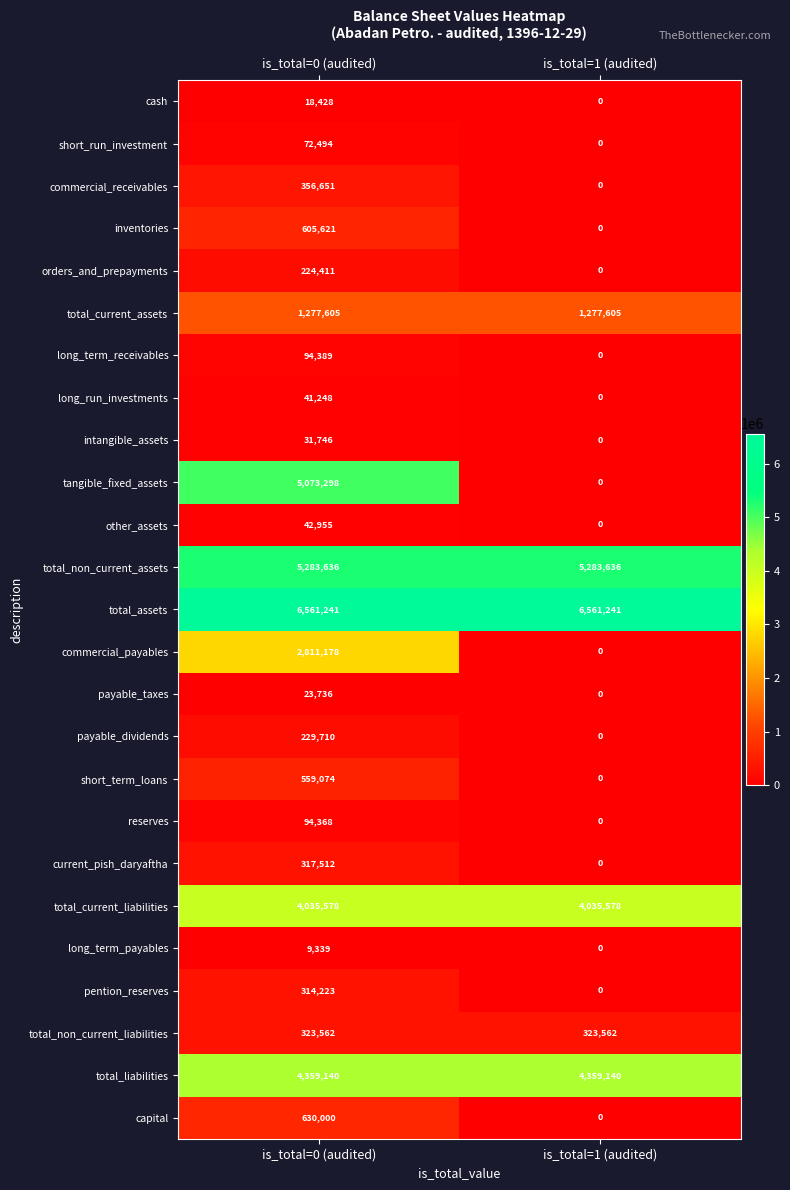

Count the number of data series in this chart.

25